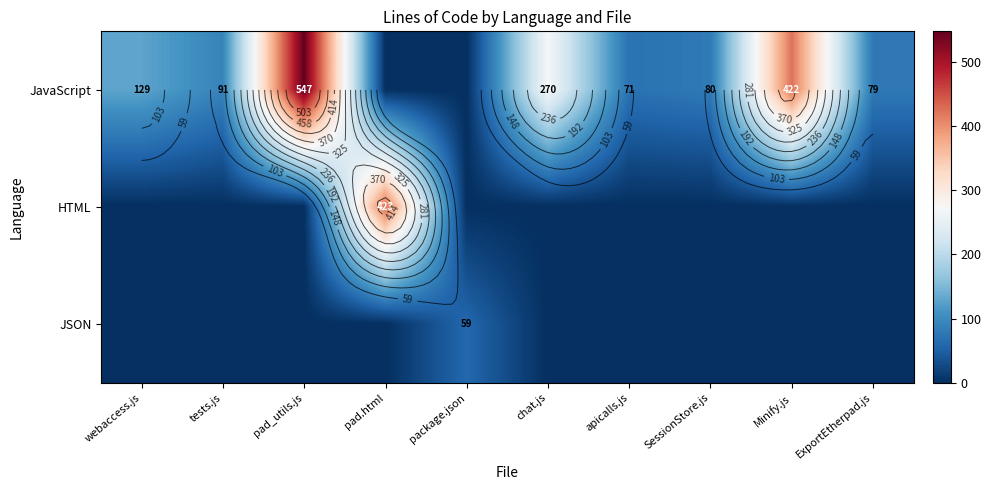

Which category has the highest value across all series?

pad_utils.js